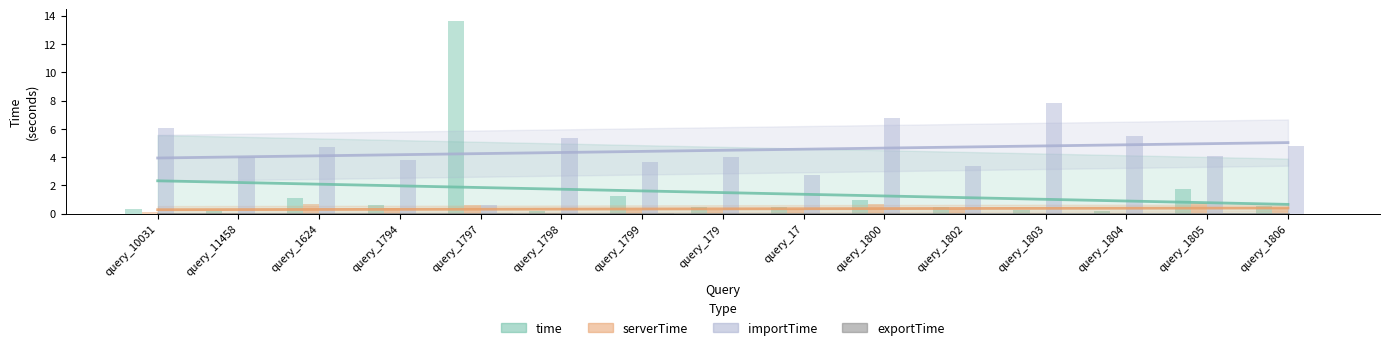

At which category does the chart reach its peak across all series?

query_1797